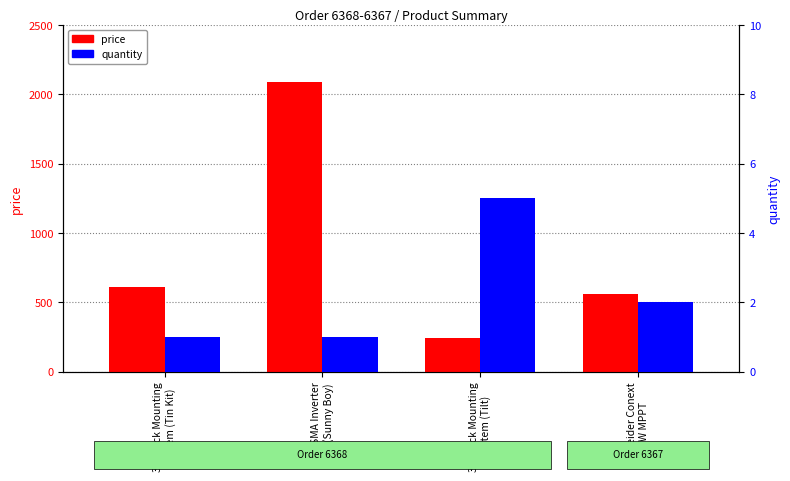

List the series in order of their overall mean, lowest first.

quantity, price